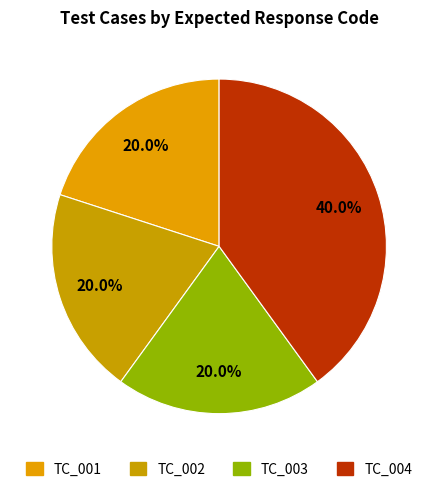

How many slices are in this pie chart?

4